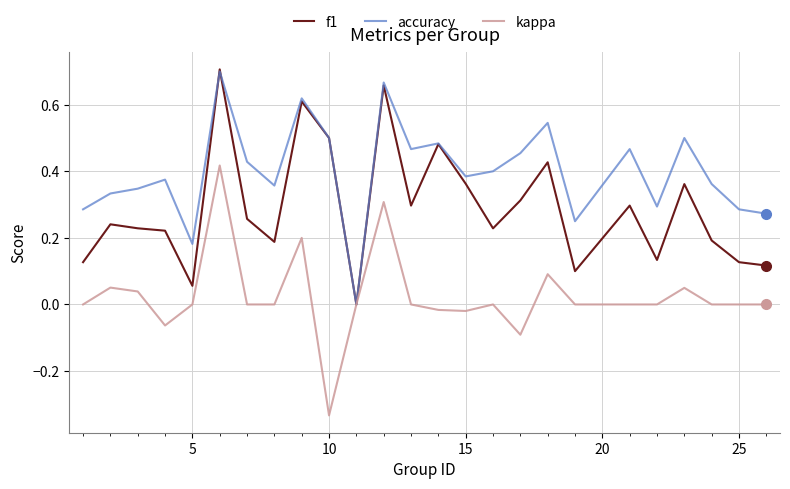

List the series in order of their overall mean, lowest first.

kappa, f1, accuracy